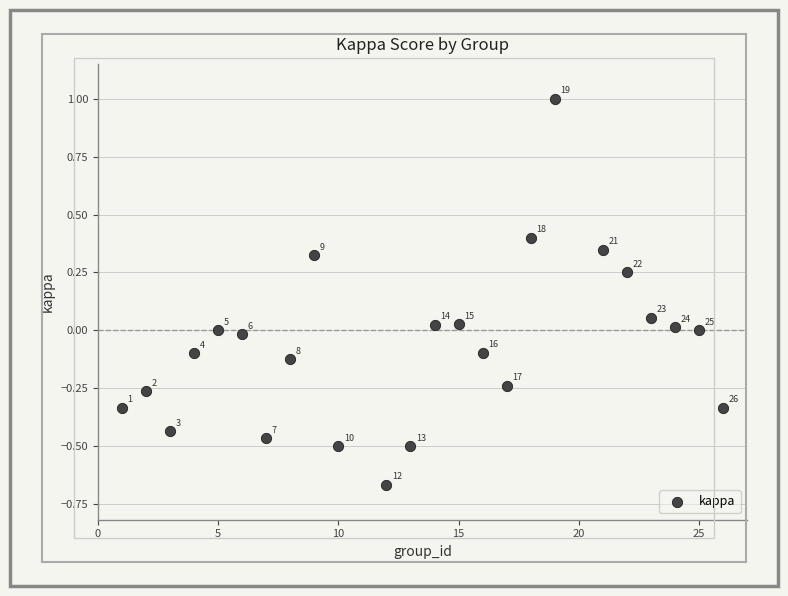

What is the range of X values (max minus min)?

25.0